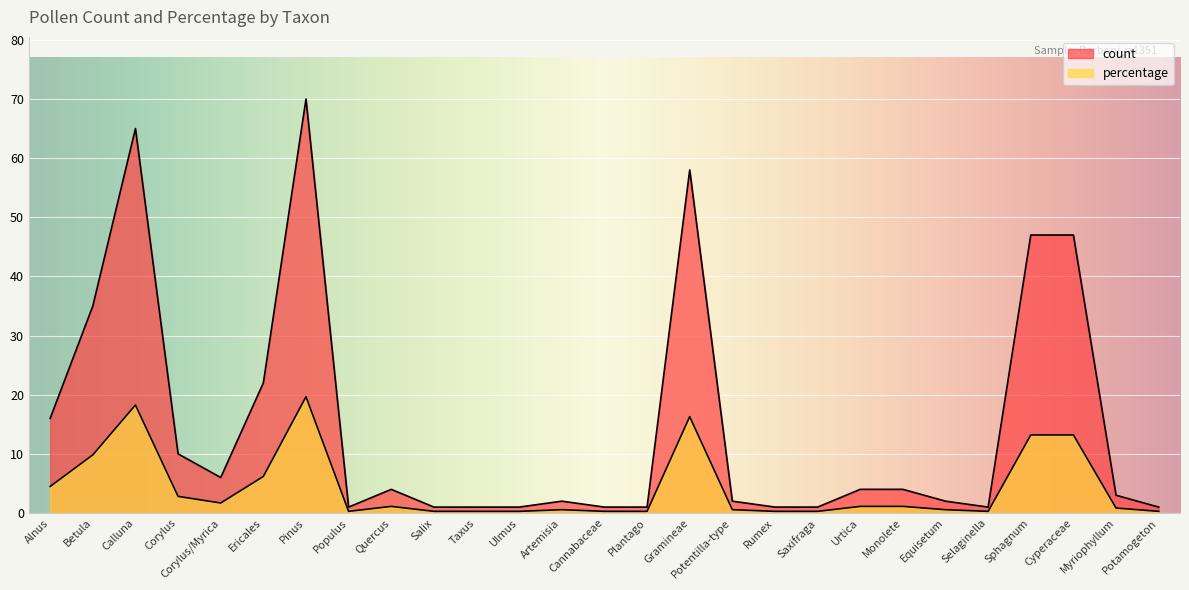

At which label is percentage closest to 9?

Betula